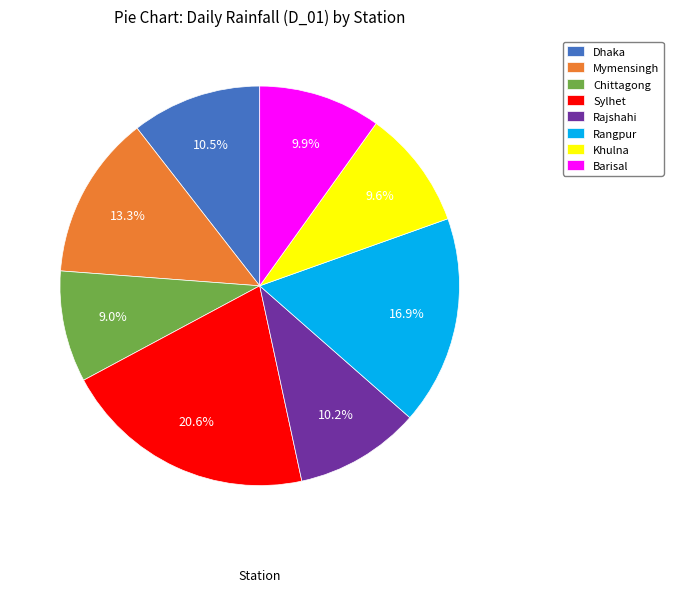

To the nearest percent, what percentage of the pie is Rangpur?

17%